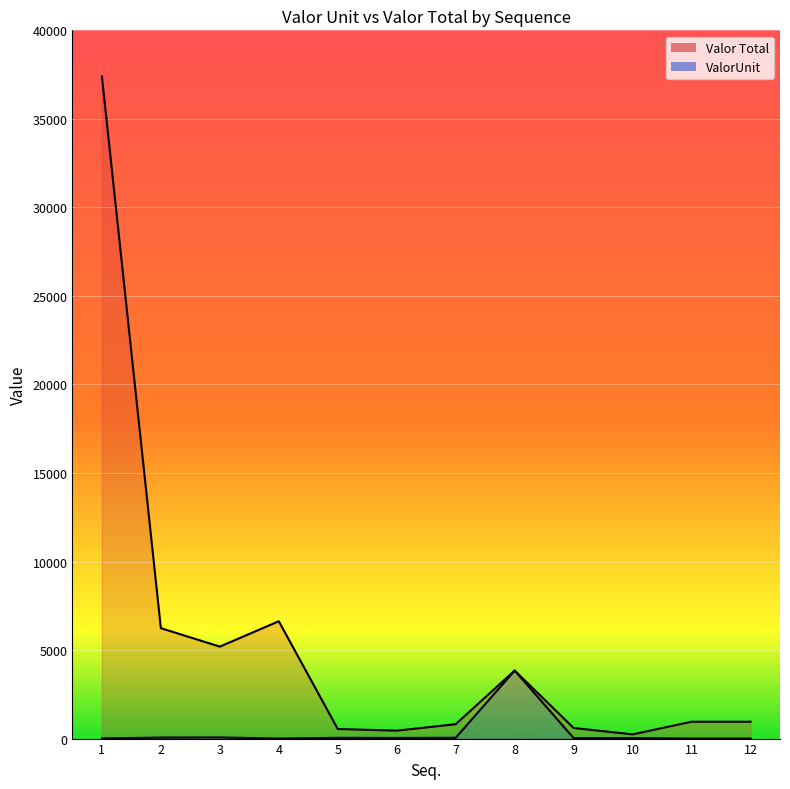

Is it true that Valor Total equals 276.5 at 5?

False